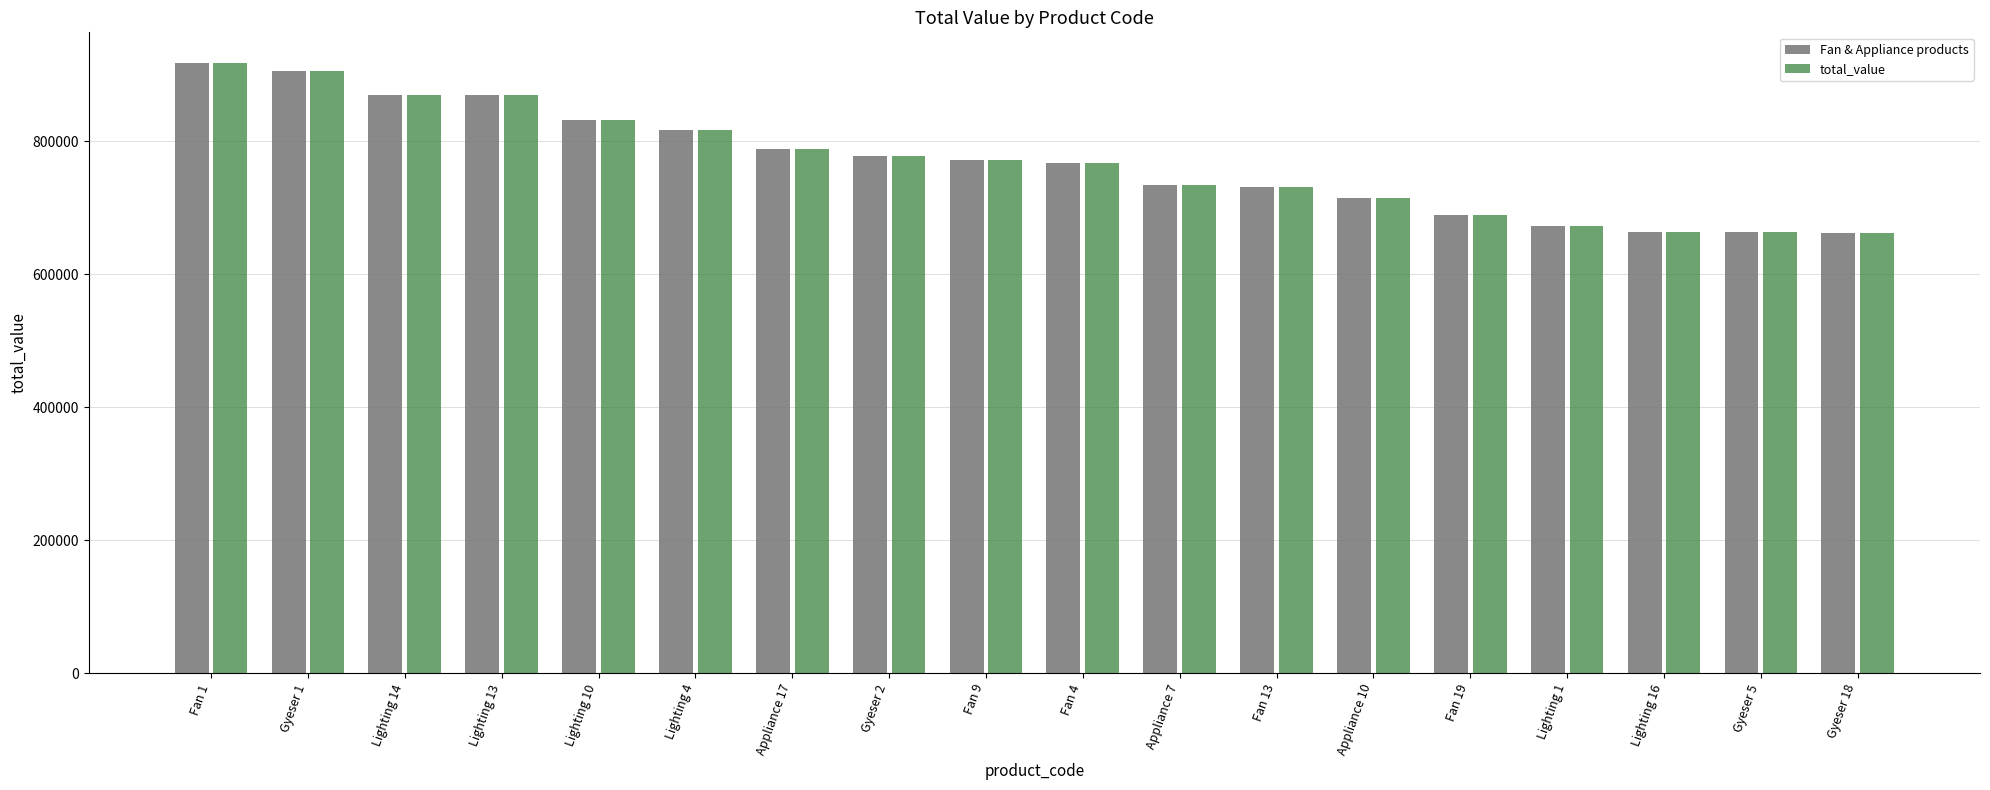

What is the greatest value displayed?

918202